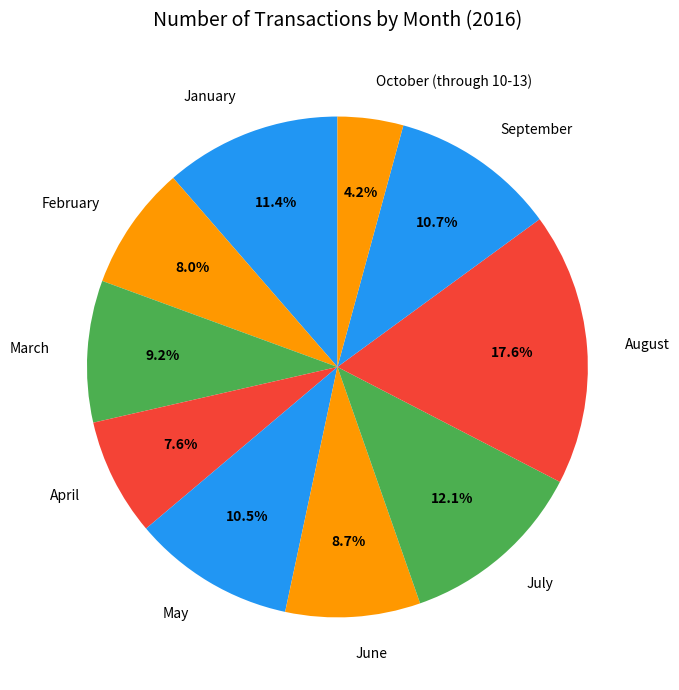

Do January and April together represent more than half of the pie?

No